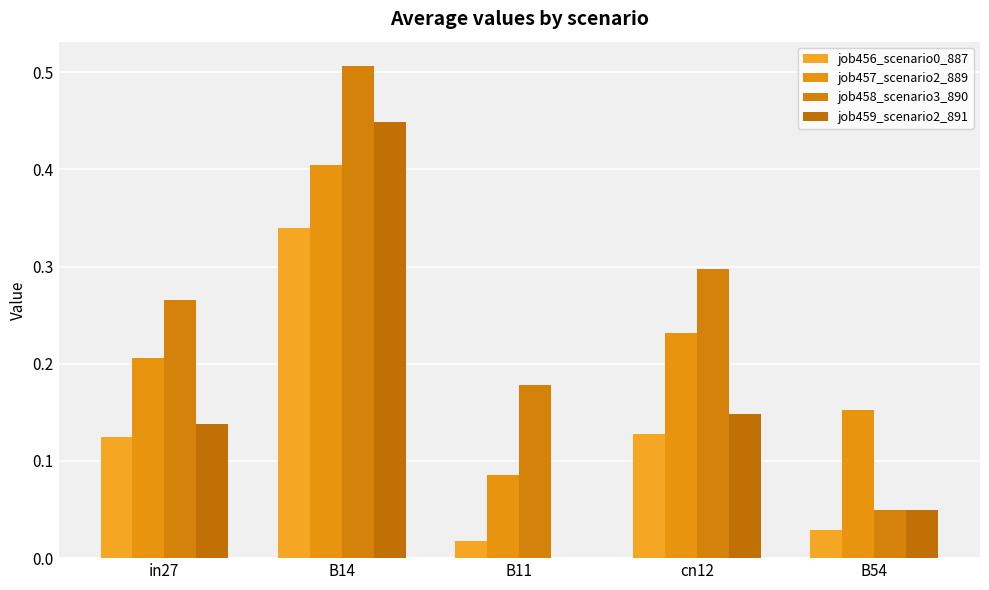

Between B14 and B11, which series saw the biggest shift?

job459_scenario2_891